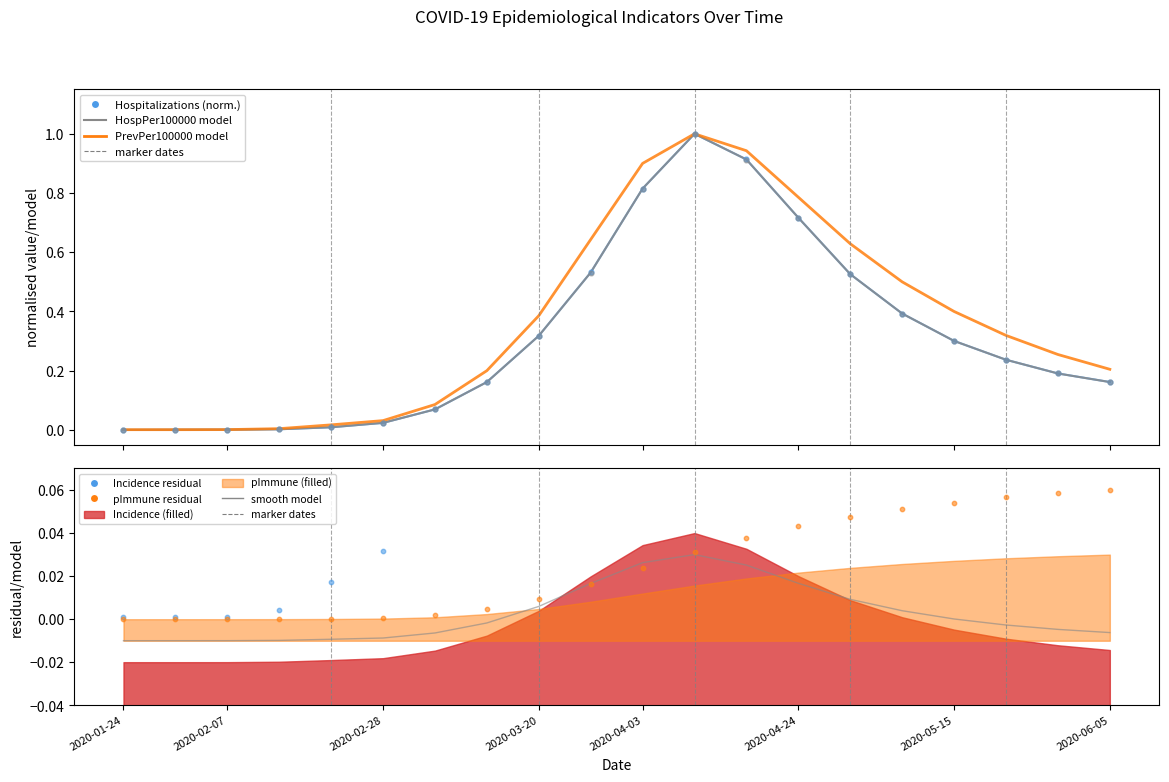

At how many categories does at least one series exceed 0?

20